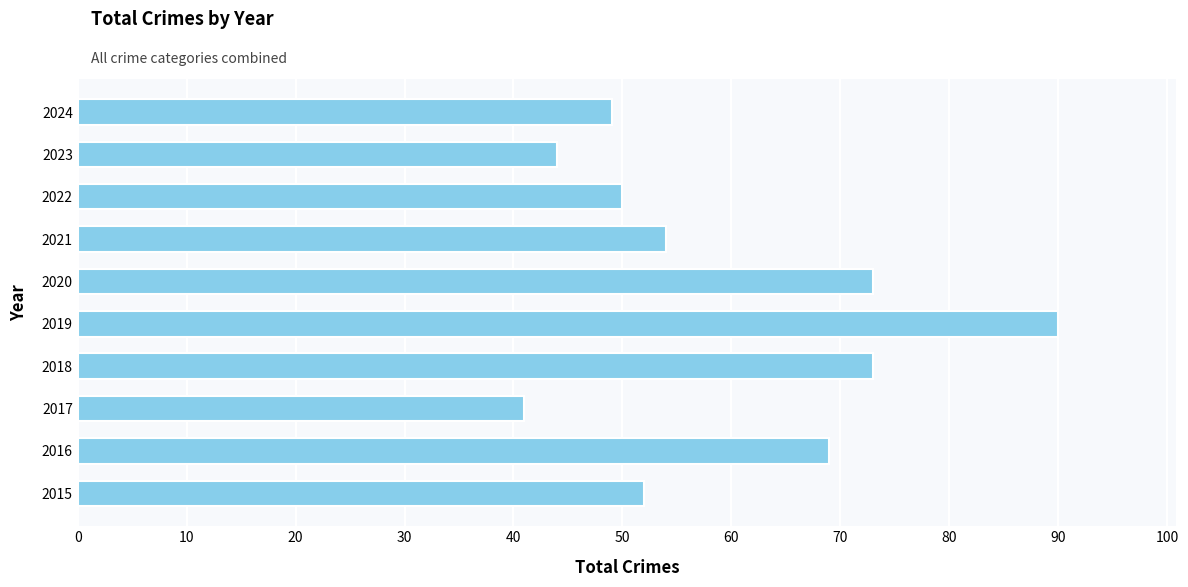

Reading bottom to top, list all the values displayed in this chart.

2015=52	2016=69	2017=41	2018=73	2019=90	2020=73	2021=54	2022=50	2023=44	2024=49